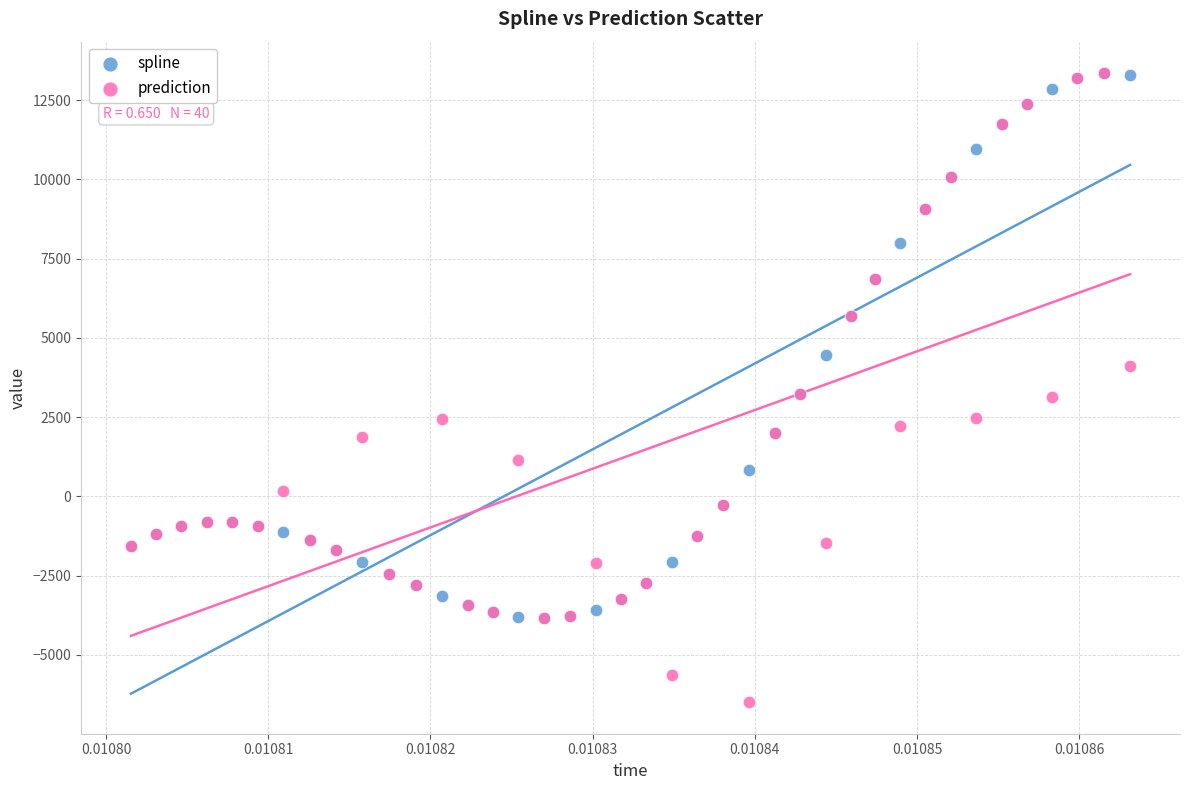

Which series has the largest Y range (max minus min)?

prediction